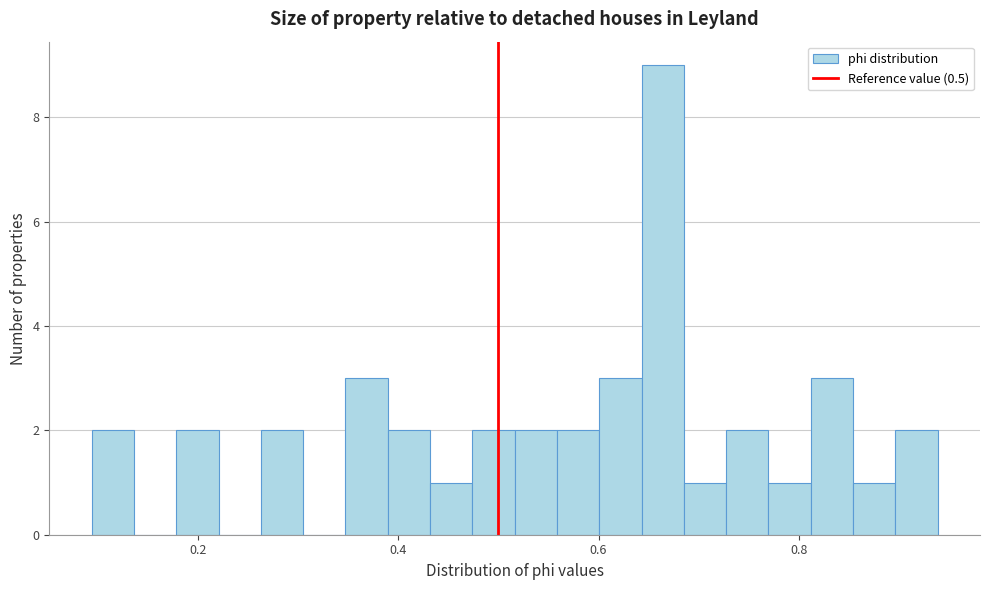

Around what value on the x-axis is the tallest bar? Give the approximate position of its centre, as read against the axis.

0.66